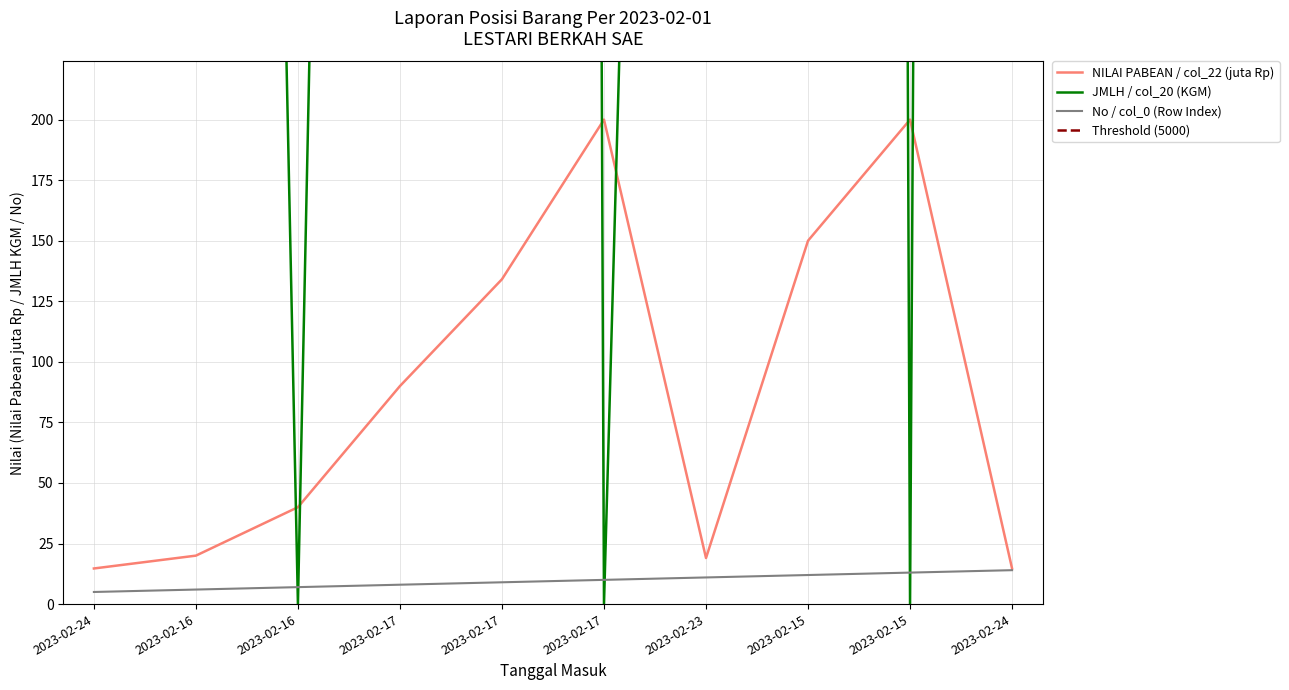

How many categories are shown in the chart?

10